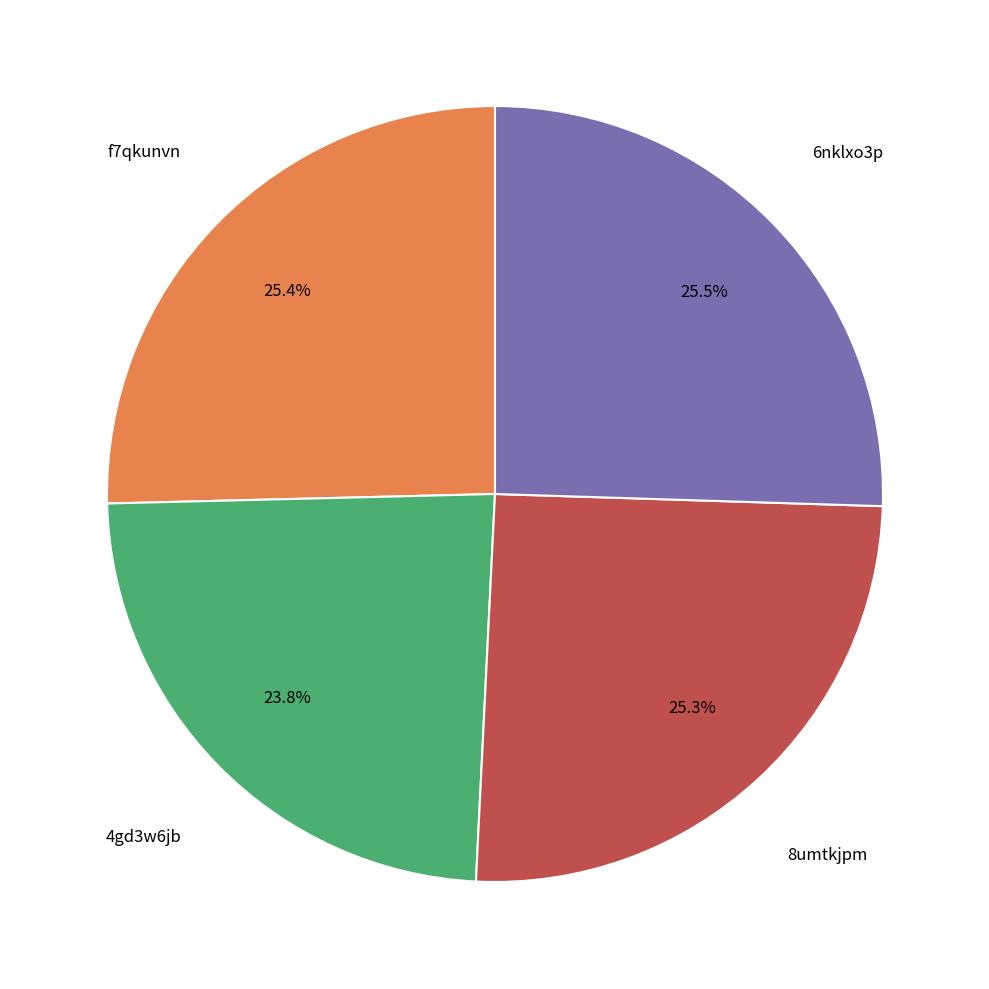

To the nearest percent, what is the combined percentage of f7qkunvn and 6nklxo3p?

51%